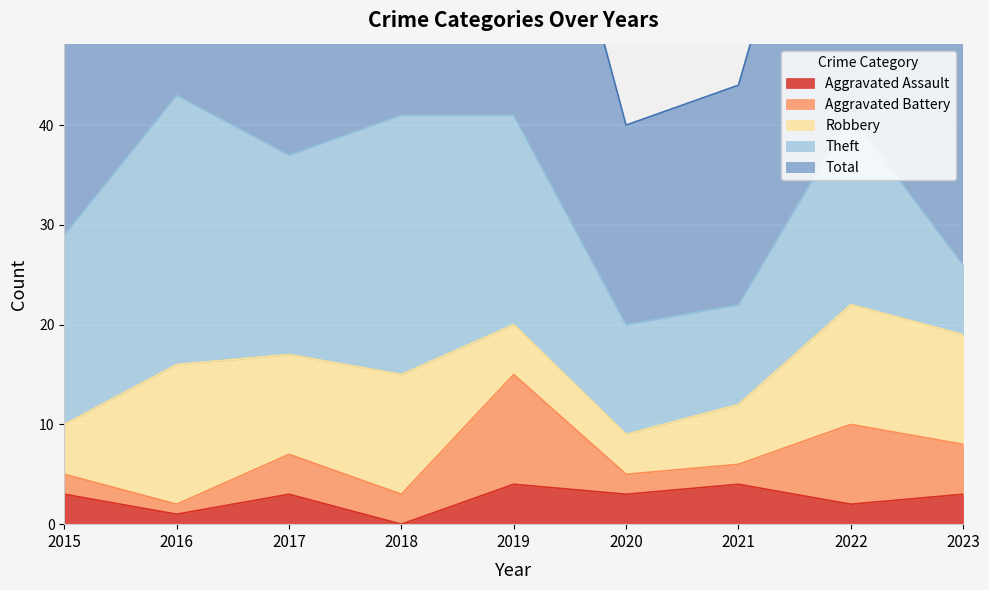

Which series has the largest range (max minus min)?

Total